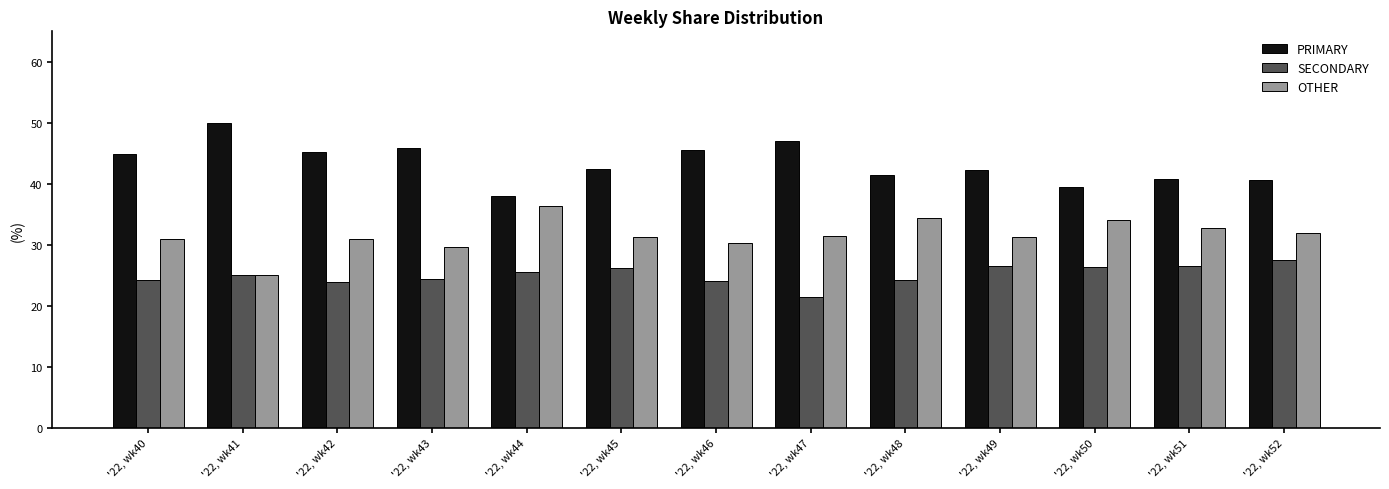

The SECONDARY series shows 5.1 at '22, wk48. True or false?

False